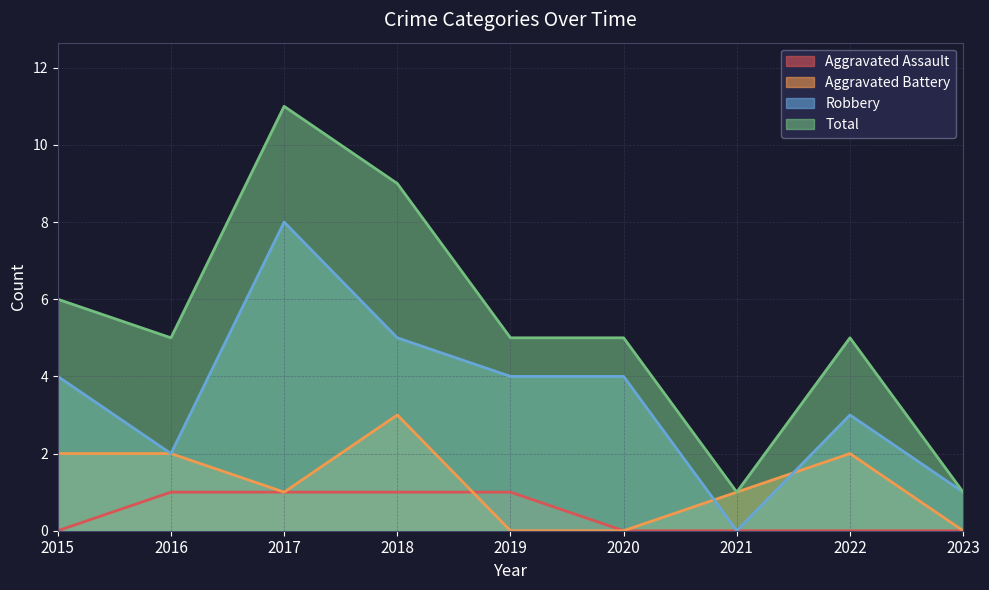

Which series ends up on top after the final intersection of Aggravated Battery and Aggravated Assault?

Aggravated Assault